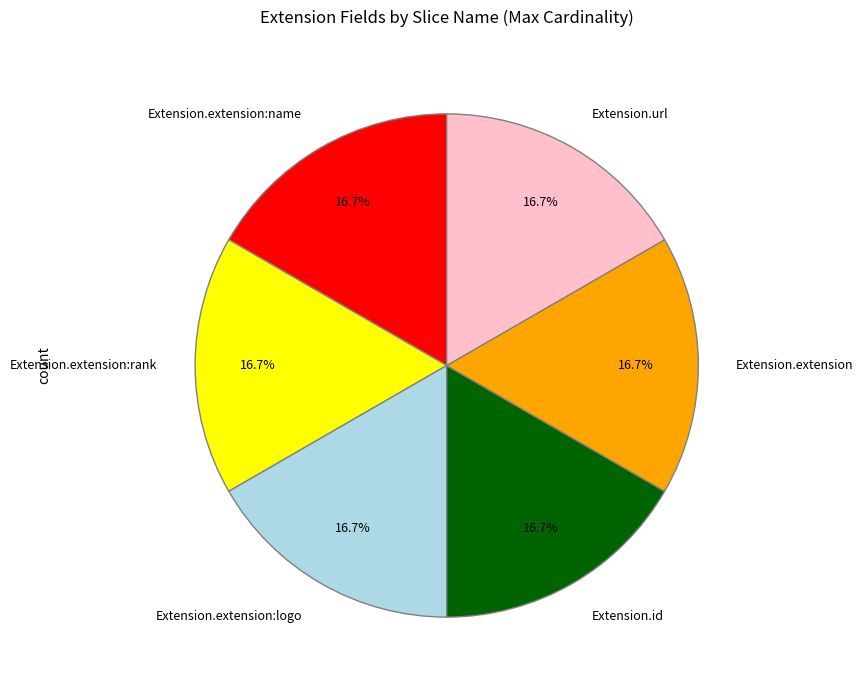

Is it true that Extension.extension:rank is 17% of the pie?

True